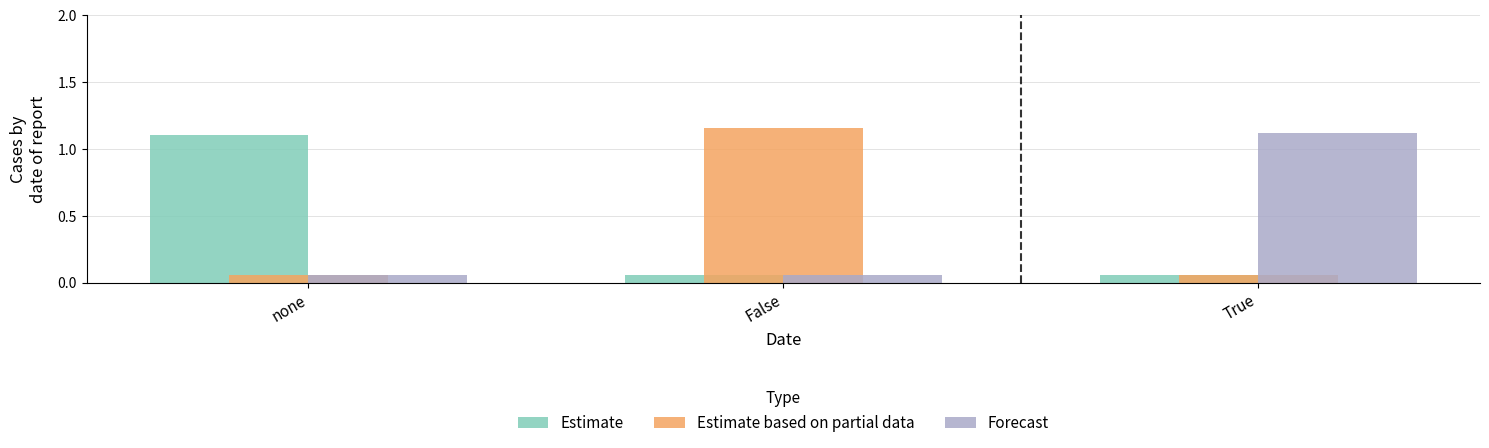

The value of Estimate at none is 0.6. True or false?

False